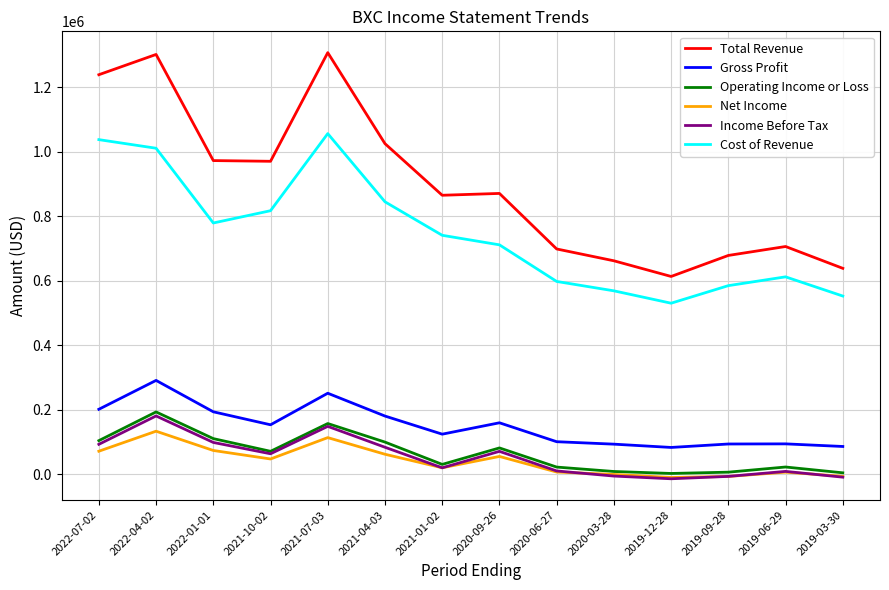

At which category does Operating Income or Loss reach its first local valley?

2021-10-02